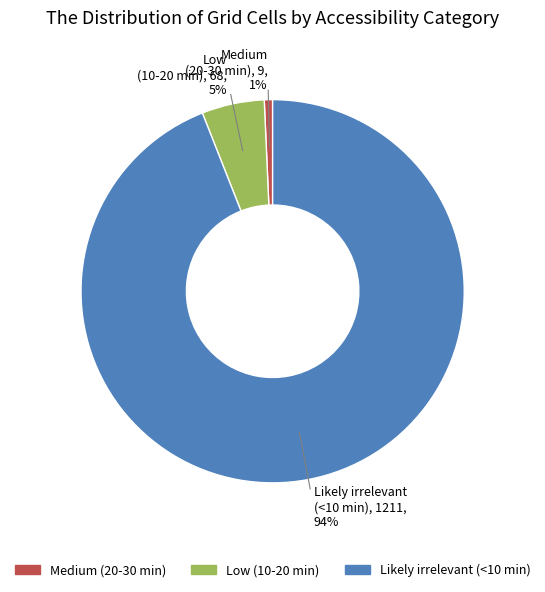

What is the majority slice?

Likely irrelevant (<10 min)